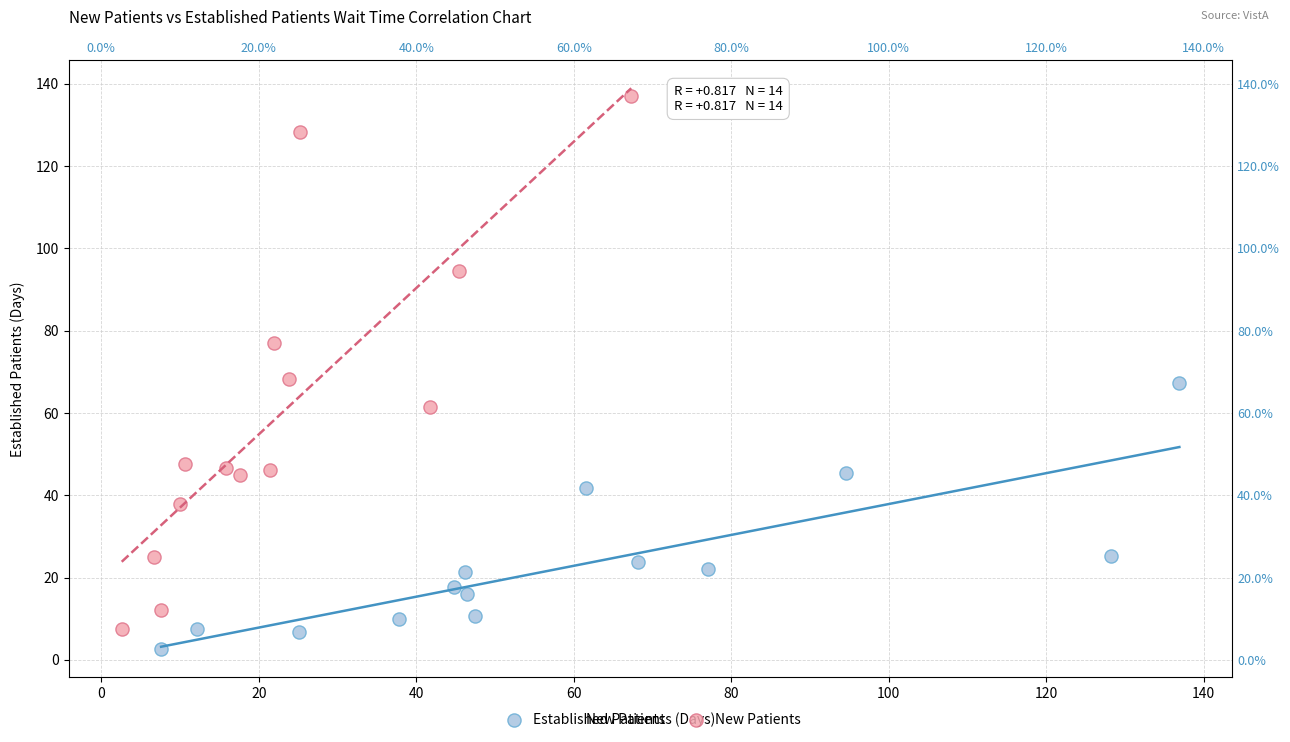

Which series has the widest spread of Y values?

New Patients